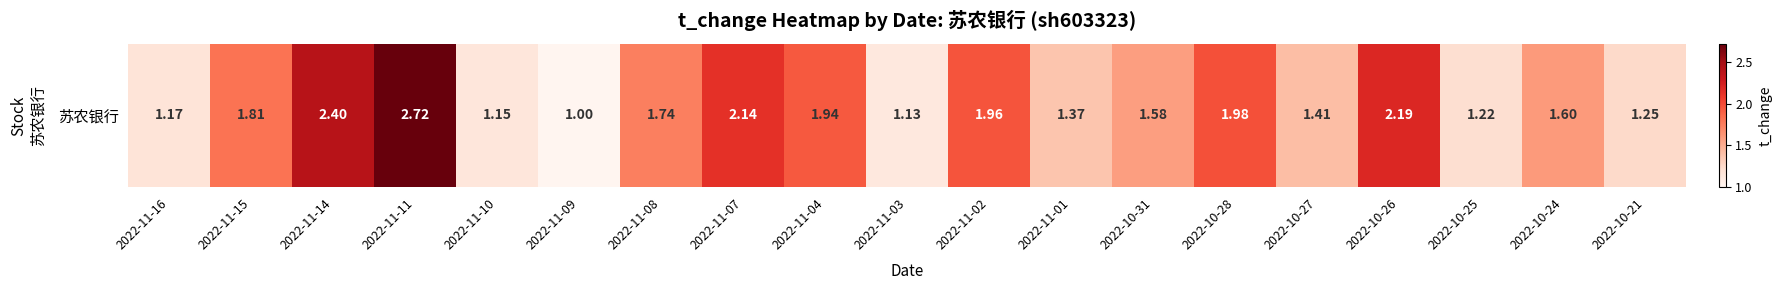

What value does the data have at 2022-11-04?

1.9